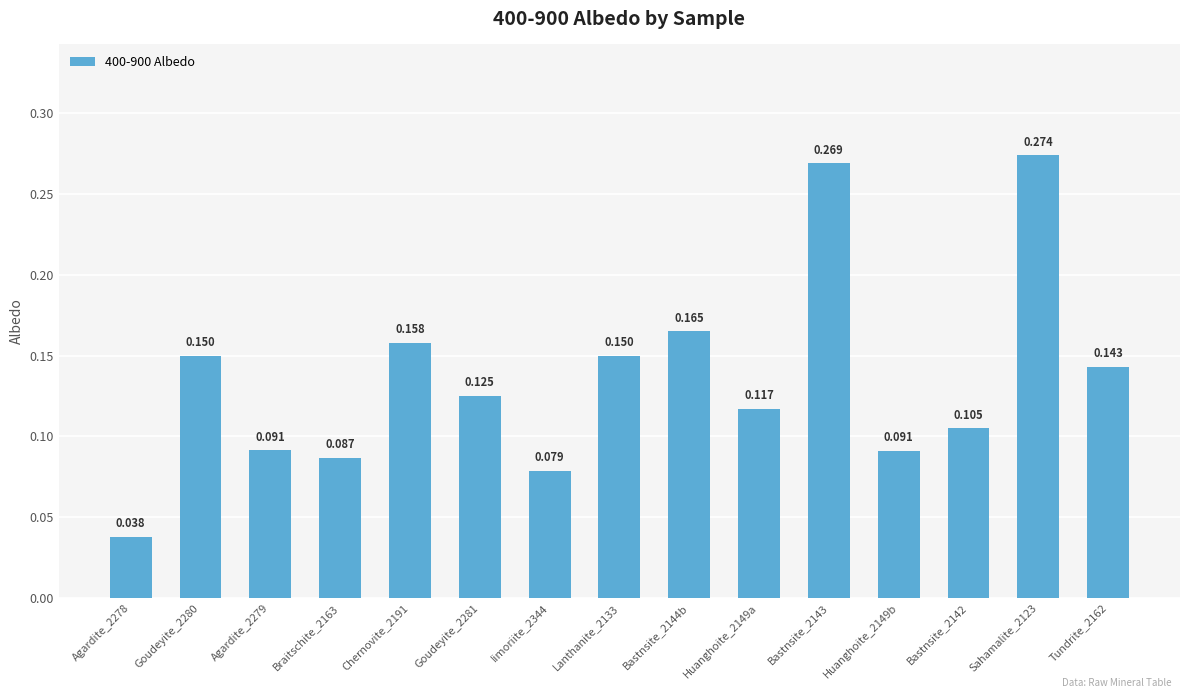

Rank the categories by value from highest to lowest.

Sahamalite_2123, Bastnsite_2143, Bastnsite_2144b, Chernovite_2191, Goudeyite_2280, Lanthanite_2133, Tundrite_2162, Goudeyite_2281, Huanghoite_2149a, Bastnsite_2142, Agardite_2279, Huanghoite_2149b, Braitschite_2163, Iimoriite_2344, Agardite_2278